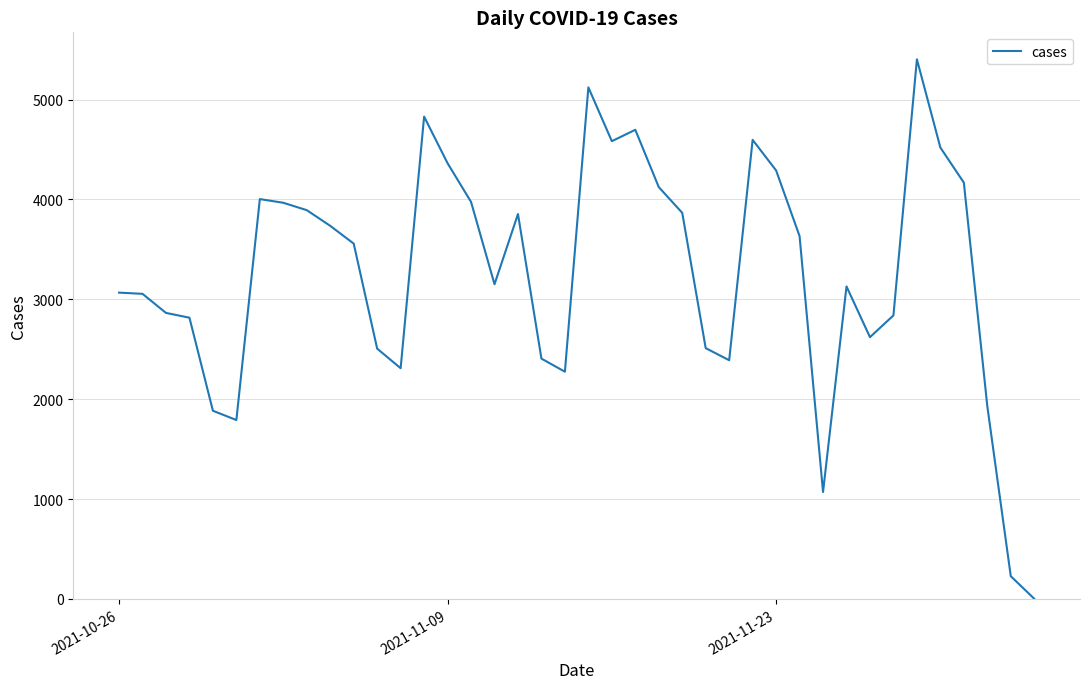

What is the maximum value shown in the chart?

5404